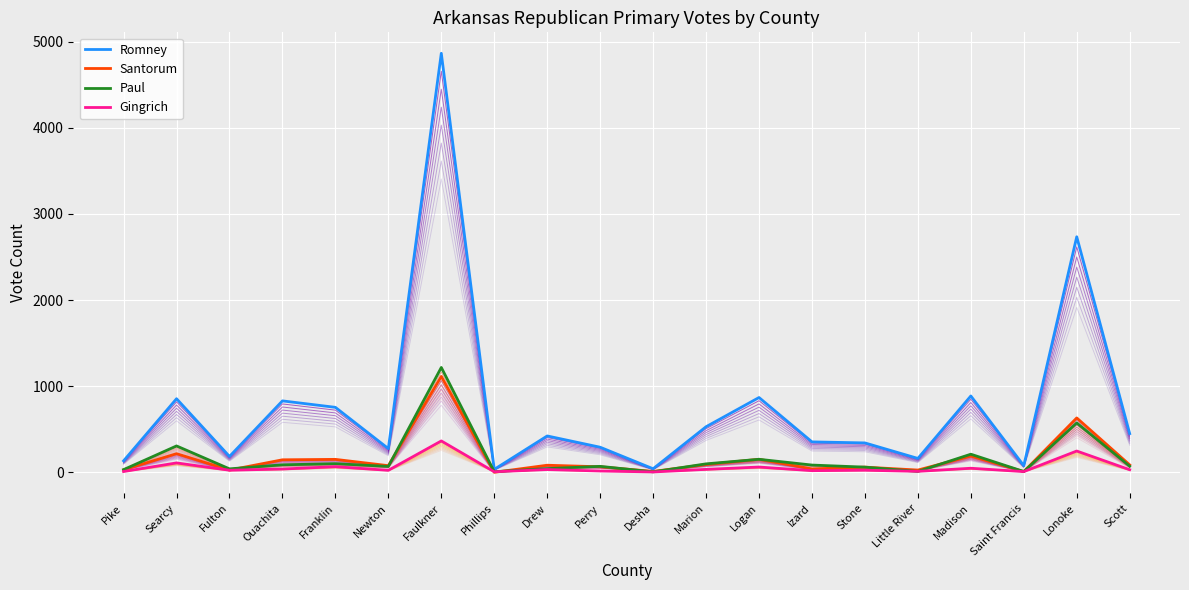

The Gingrich series shows 73 at Madison. True or false?

False